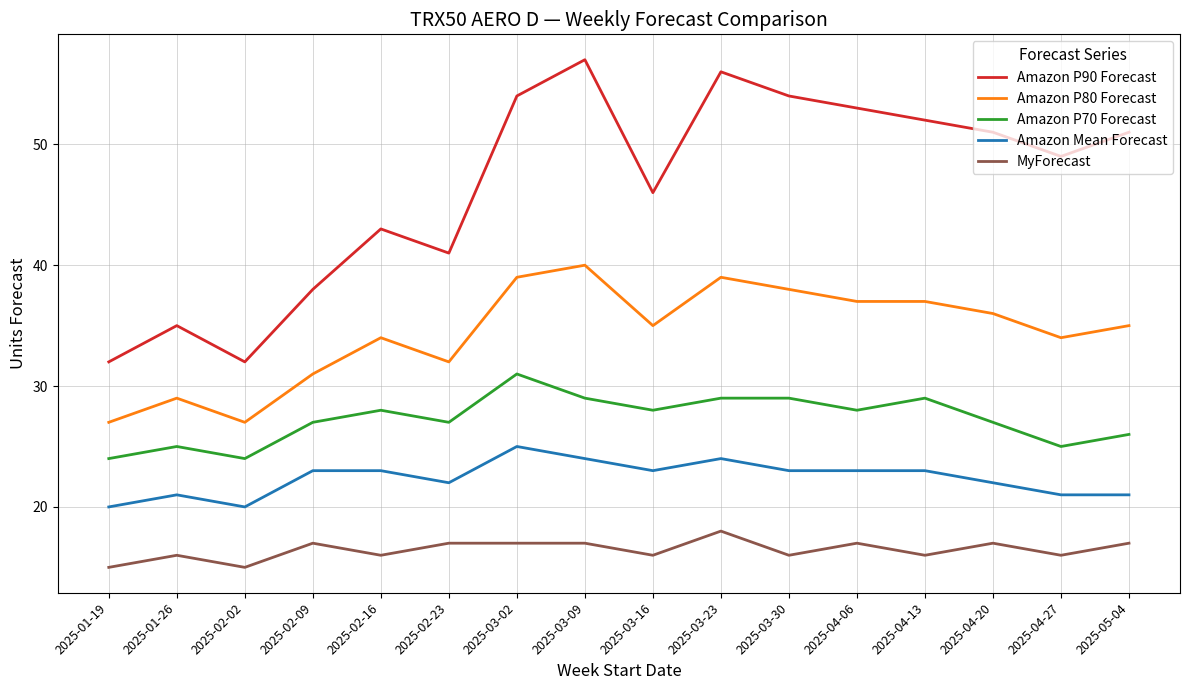

Rank the series at 2025-05-04 from highest to lowest value.

Amazon P90 Forecast, Amazon P80 Forecast, Amazon P70 Forecast, Amazon Mean Forecast, MyForecast